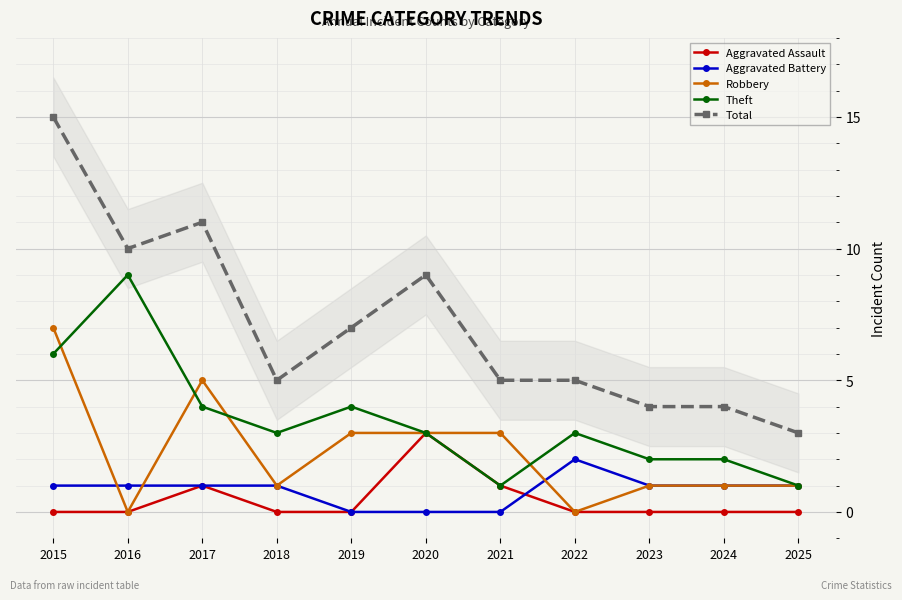

Reading left to right, transcribe all the data shown in this chart.

Aggravated Assault: 0	0	1	0	0	3	1	0	0	0	0
Aggravated Battery: 1	1	1	1	0	0	0	2	1	1	1
Robbery: 7	0	5	1	3	3	3	0	1	1	1
Theft: 6	9	4	3	4	3	1	3	2	2	1
Total: 15	10	11	5	7	9	5	5	4	4	3